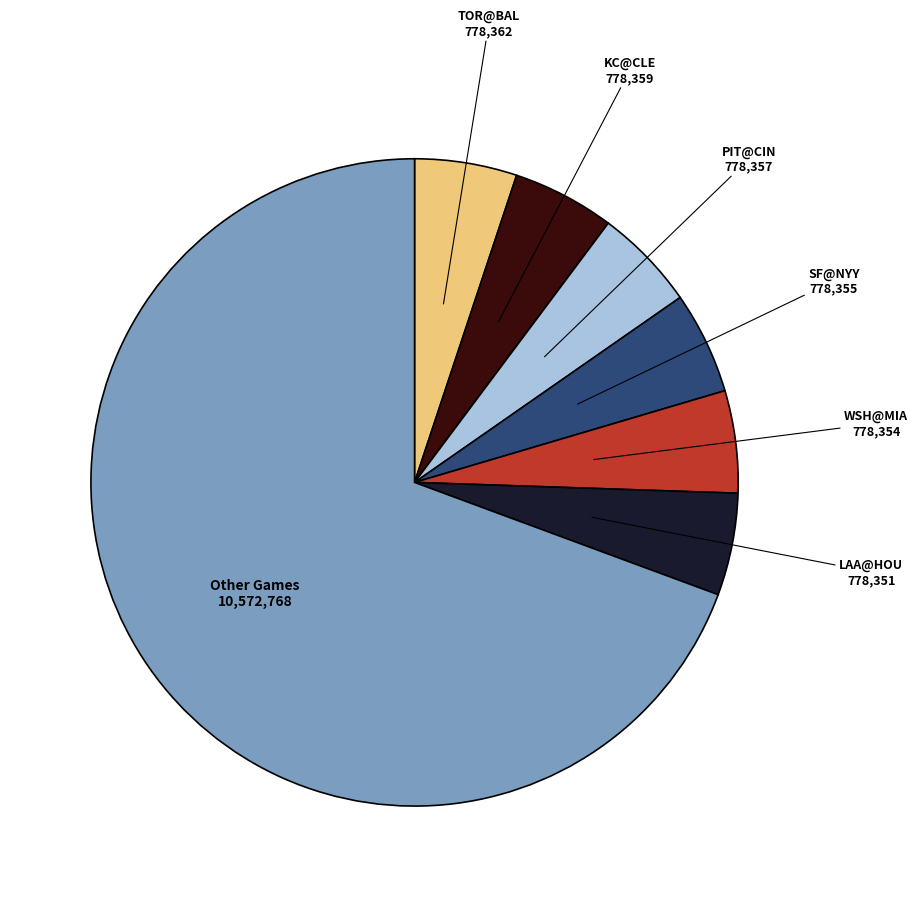

Combined, do WSH@MIA and LAA@HOU account for over 50%?

No